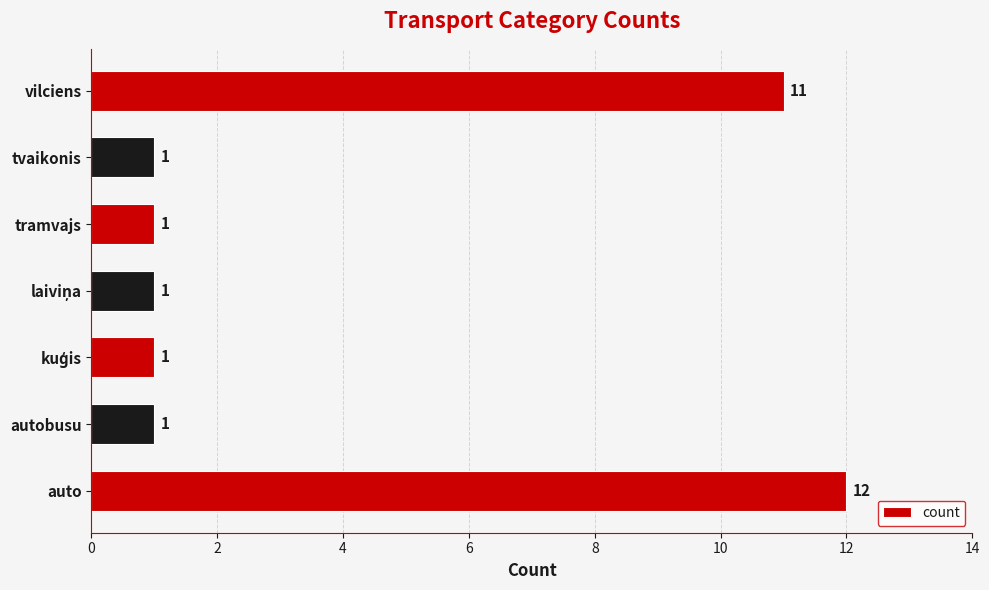

What is the greatest value displayed?

12